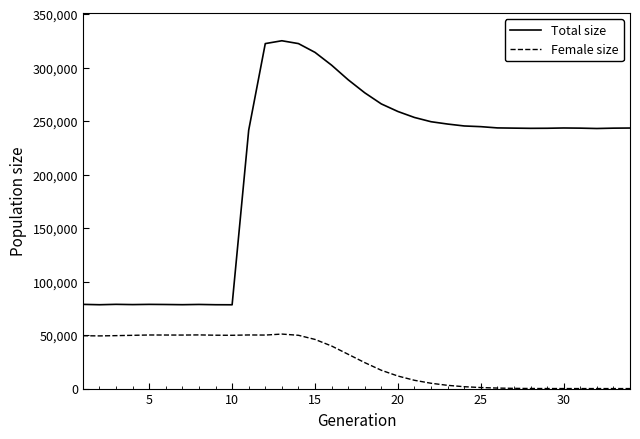

Which series has the widest spread of values?

Total size